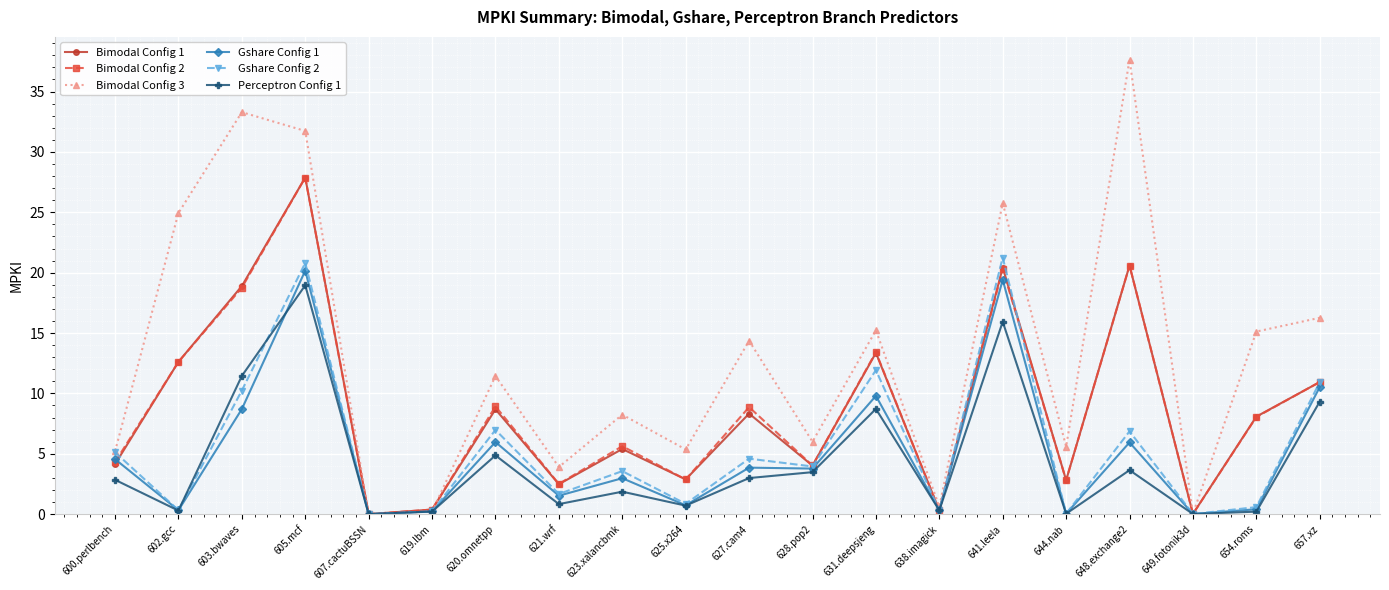

Is the value of Perceptron Config 1 at 641.leela greater than the value of Bimodal Config 1 at 621.wrf?

Yes